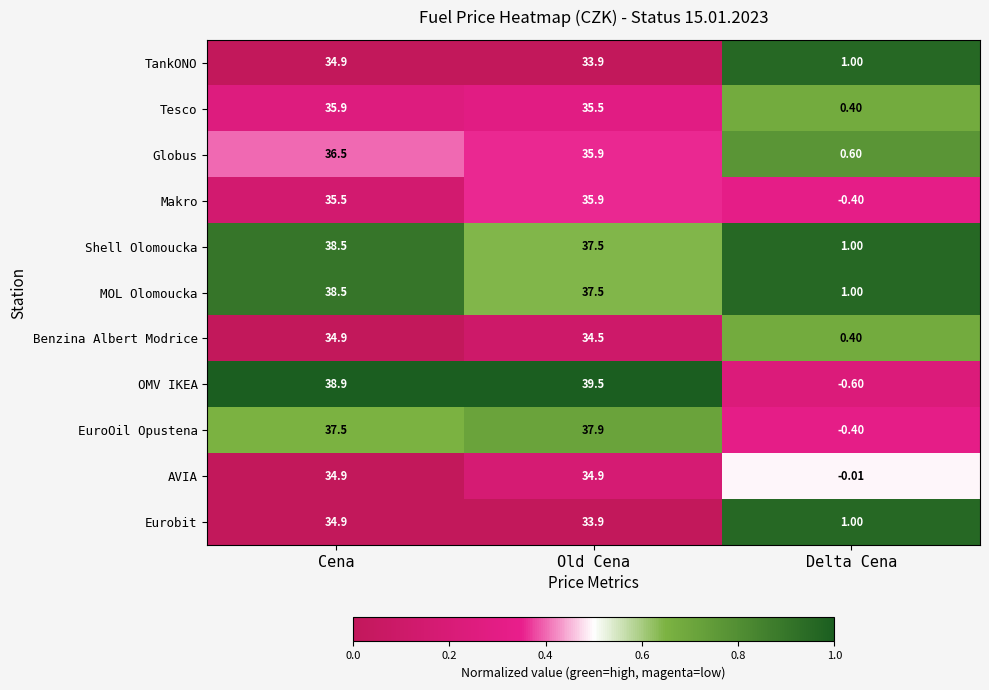

Count the number of categories in the chart.

3